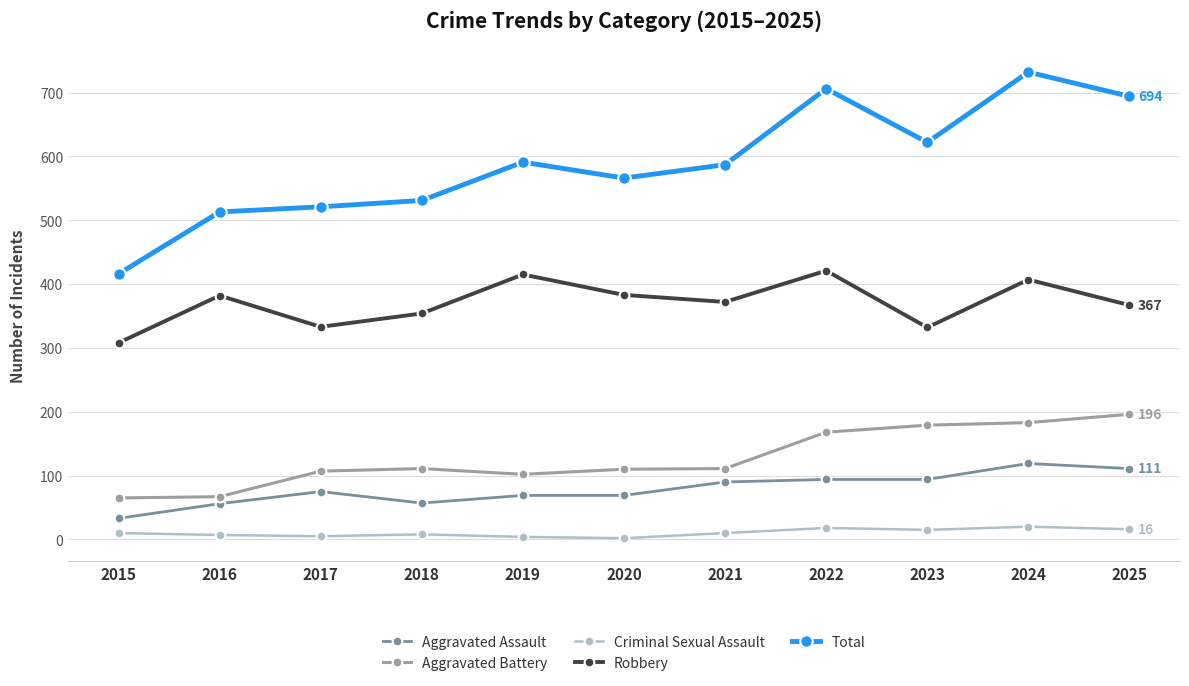

What is the total value across all series at 2020?

1130